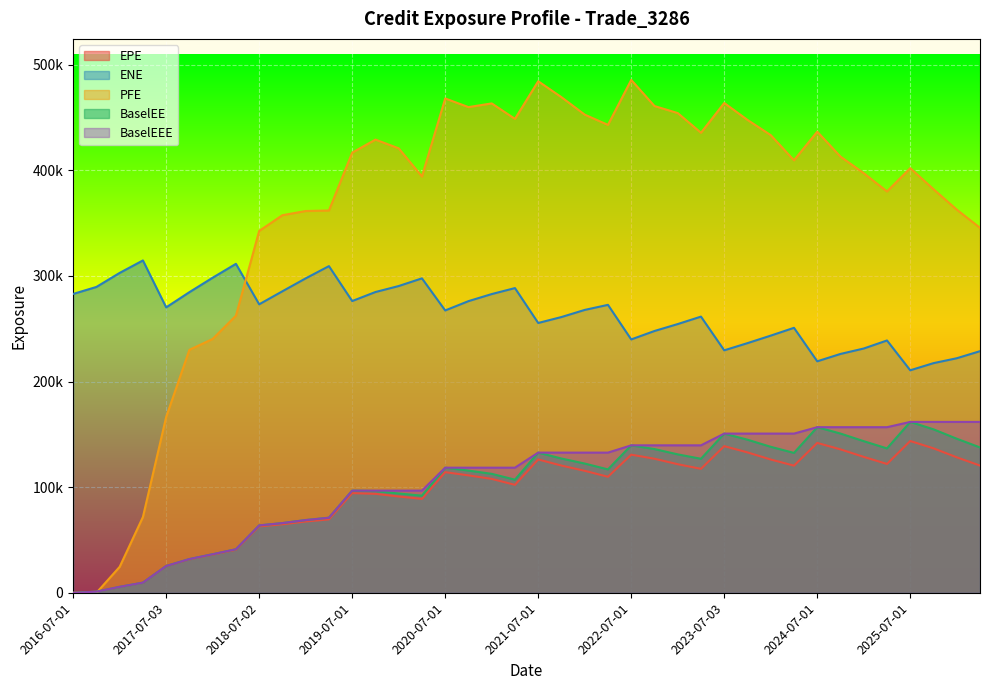

Where is the first local minimum for BaselEE?

2020-04-01